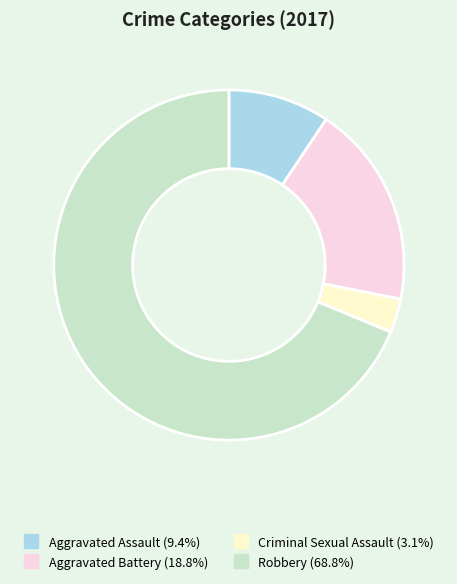

Between Aggravated Battery and Criminal Sexual Assault, which is larger?

Aggravated Battery